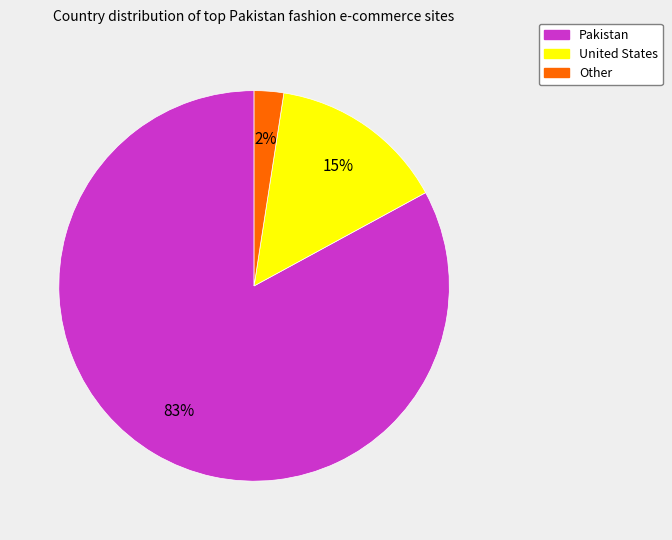

Between Other and Pakistan, which is larger?

Pakistan